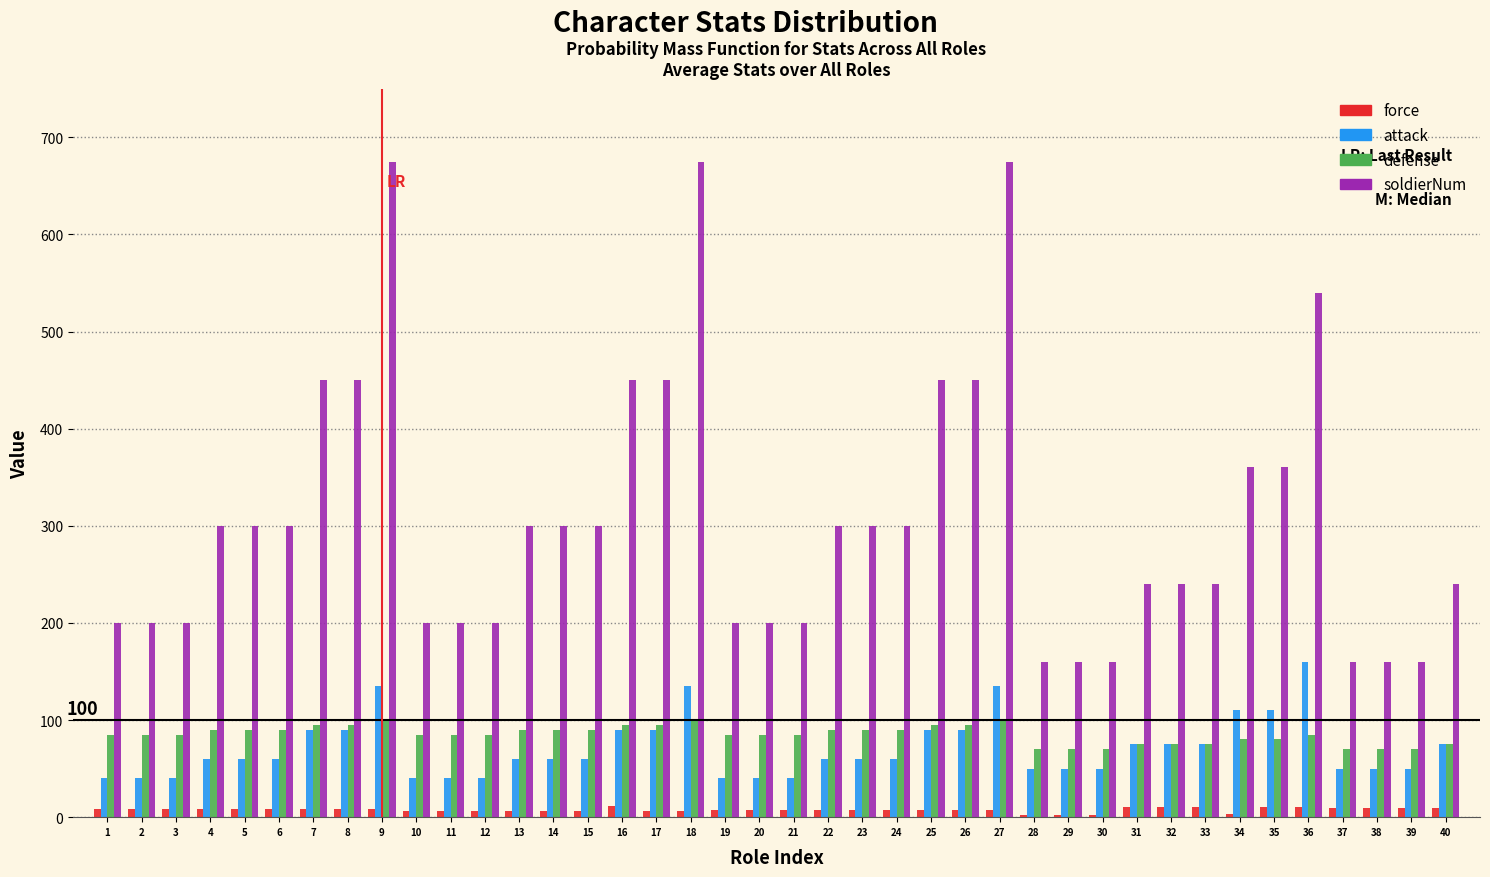

The value of defense at 31 is 75. True or false?

True